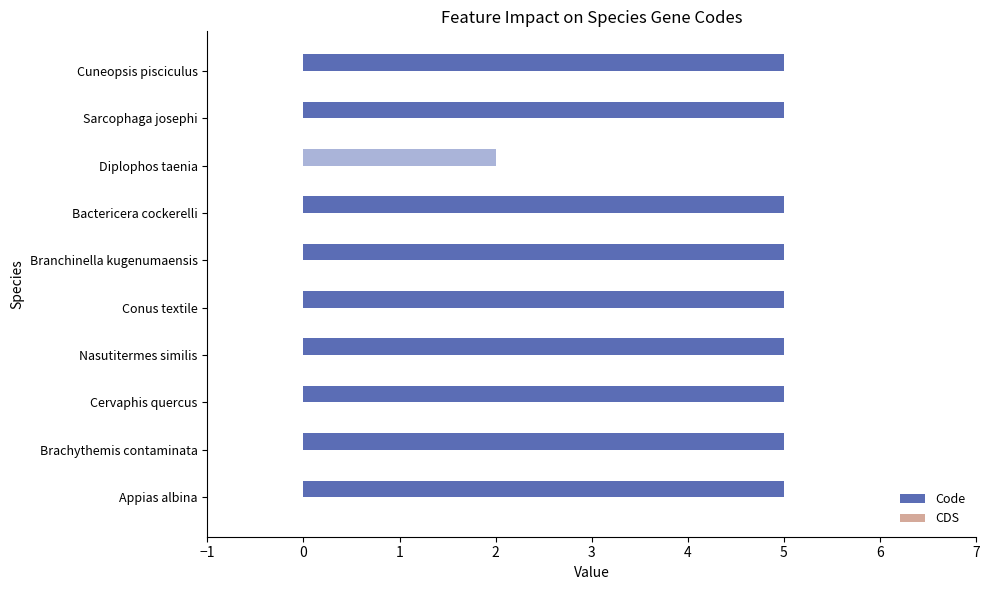

Which category has the lowest value across all series?

Diplophos taenia